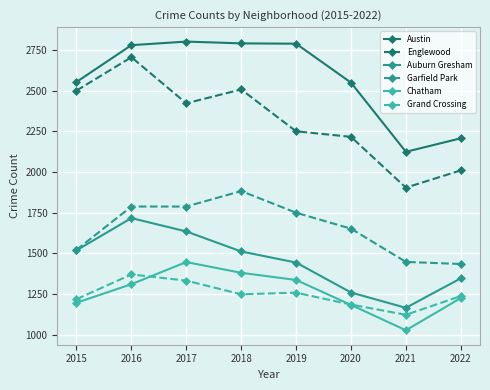

At which category does Englewood reach its first local peak?

2016